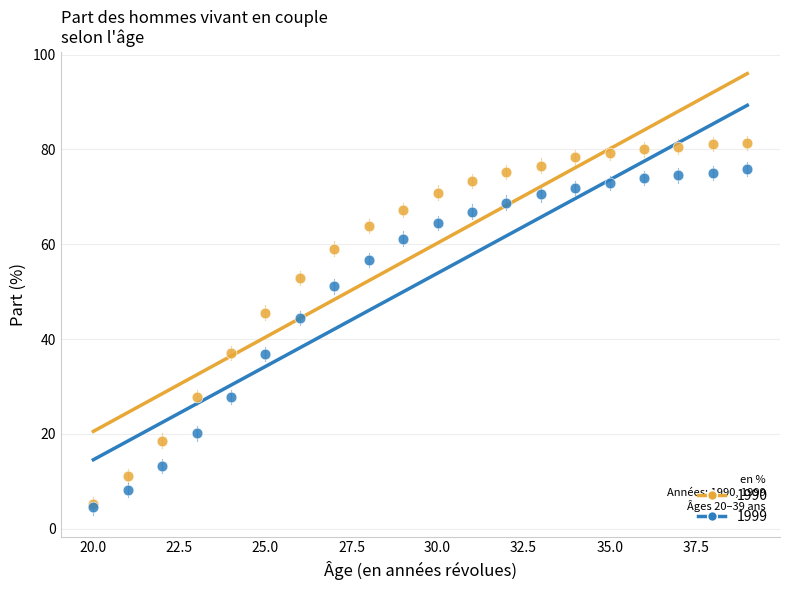

What are all the series names shown in the legend?

1990, 1999